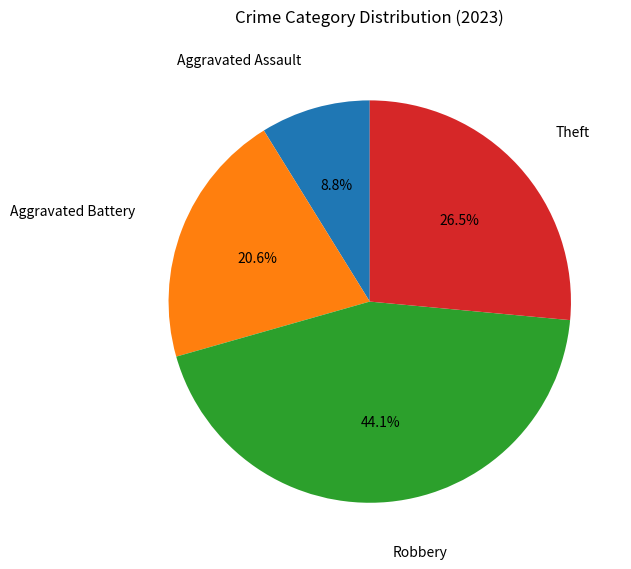

Does any single category account for the majority?

No